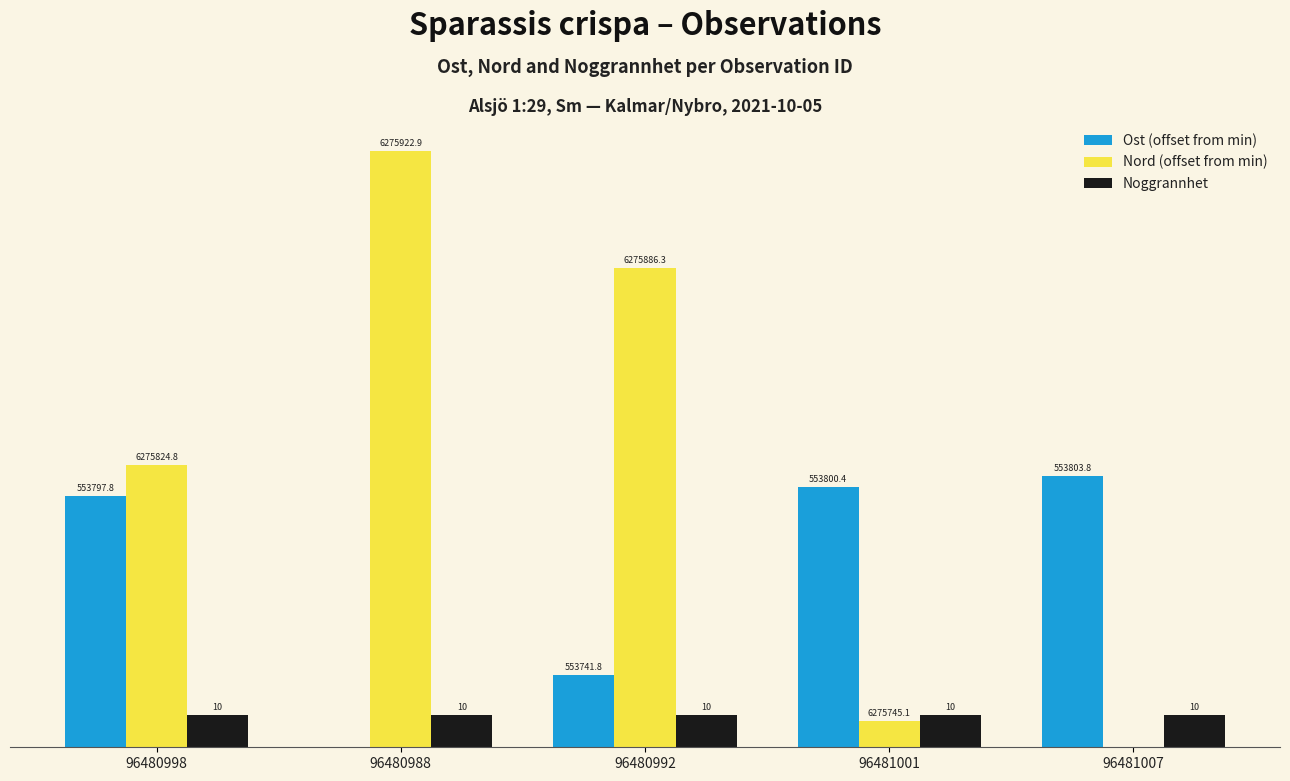

What is the approximate value of Ost (offset from min) at 96481007?

84.5